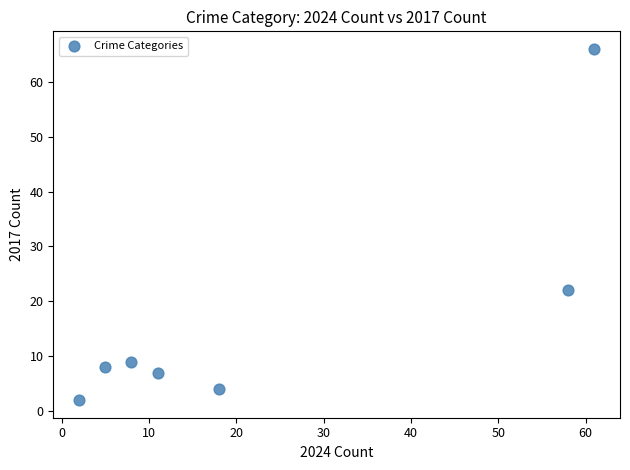

What Y value in the scatter plot is closest to 34?

22